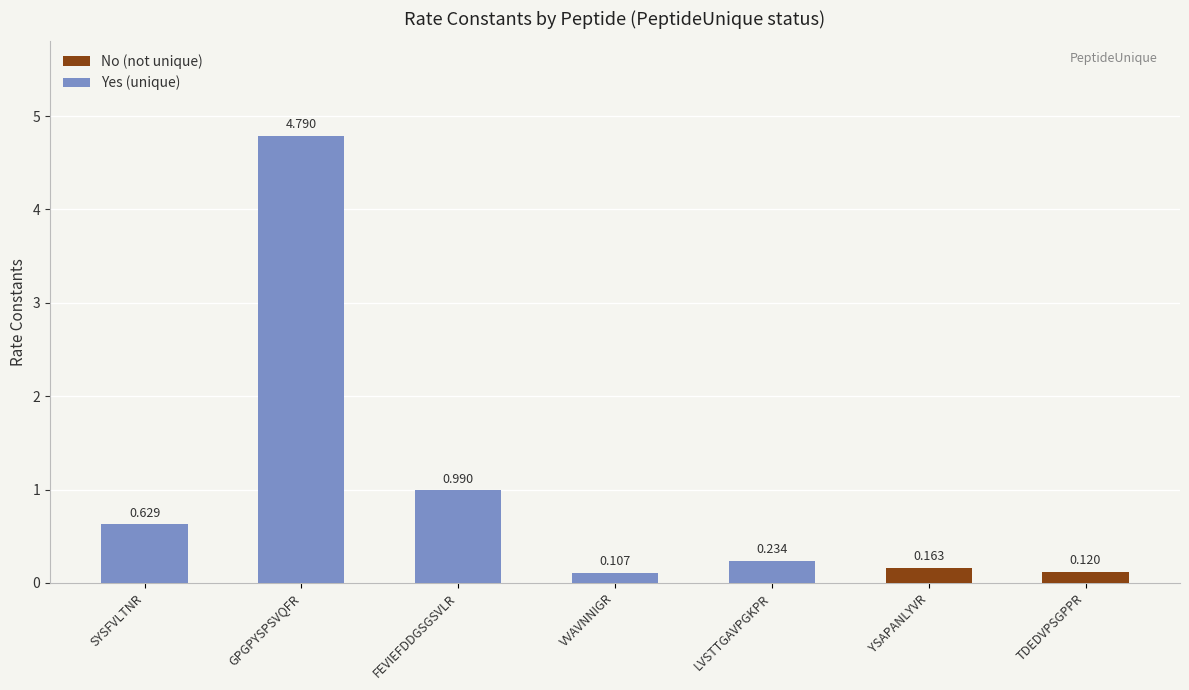

Which category has the highest value in the No (not unique) series?

YSAPANLYVR